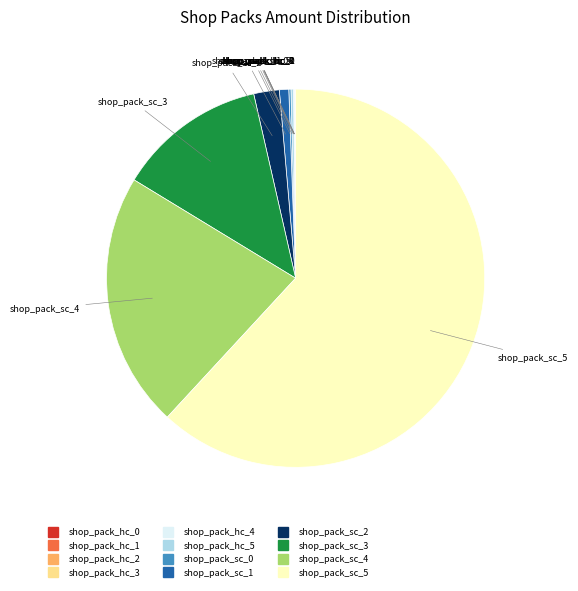

Is there any slice that represents more than half of the pie?

Yes